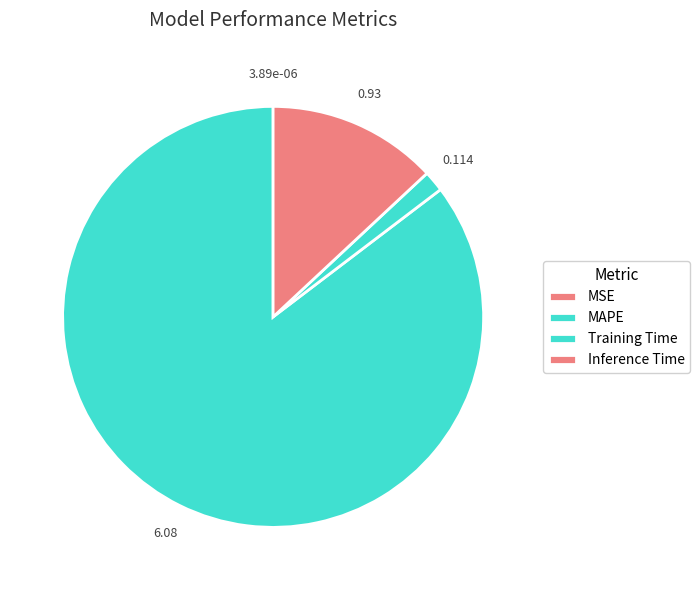

To the nearest percent, what is the difference between the MSE and Inference Time slice percentages?

13%